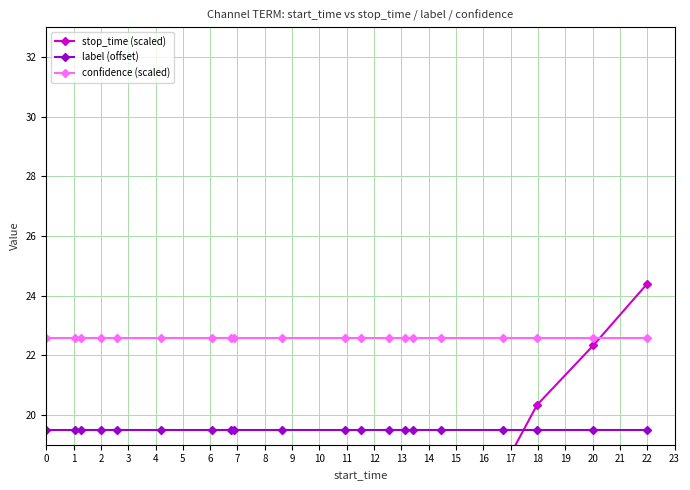

Which series has the largest total across all categories?

confidence (scaled)